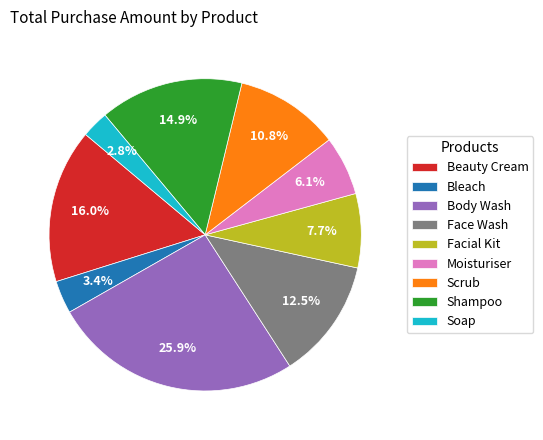

Does any single category account for the majority?

No